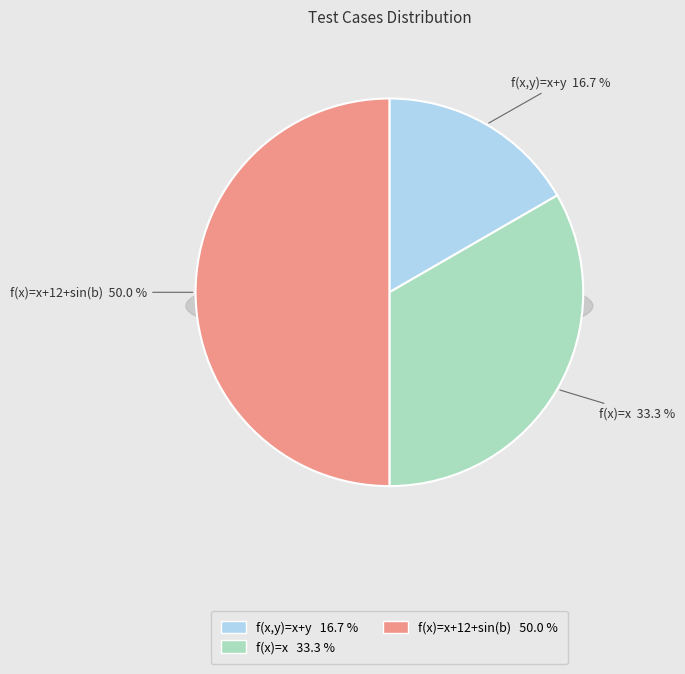

The f(x)=x+12+sin(b) slice represents 35% of the pie. True or false?

False